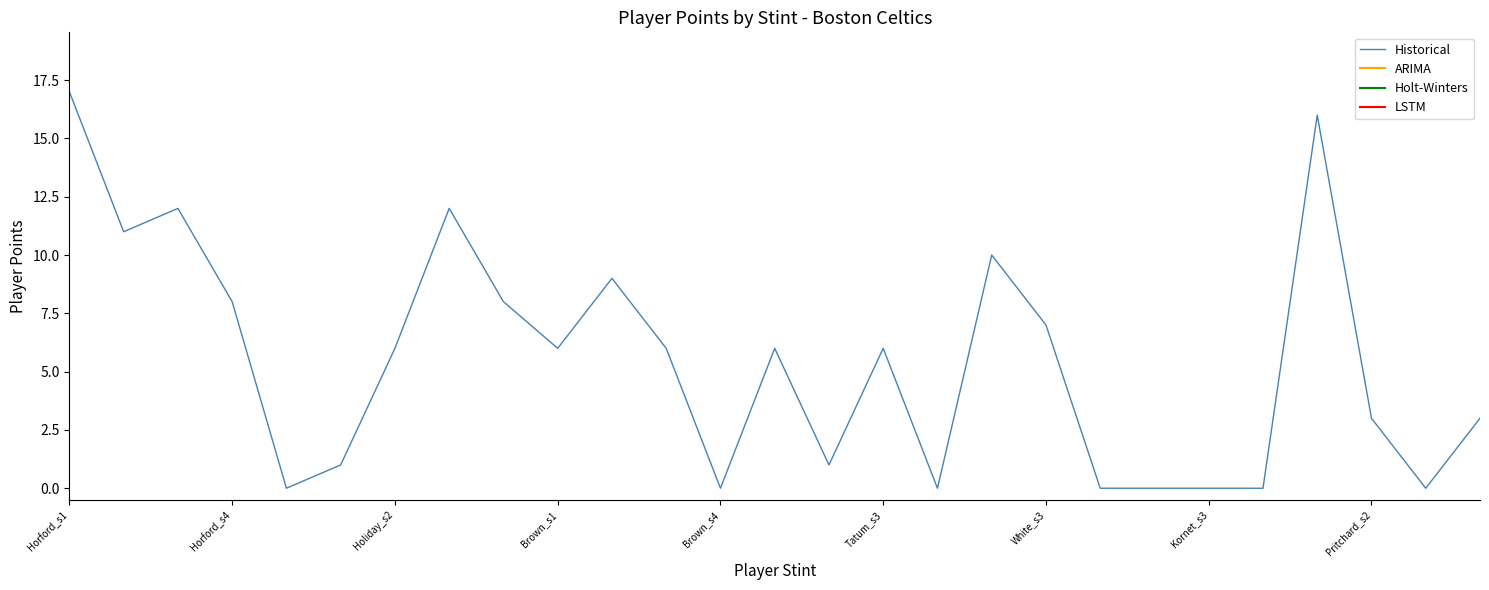

What is the greatest value displayed?

17